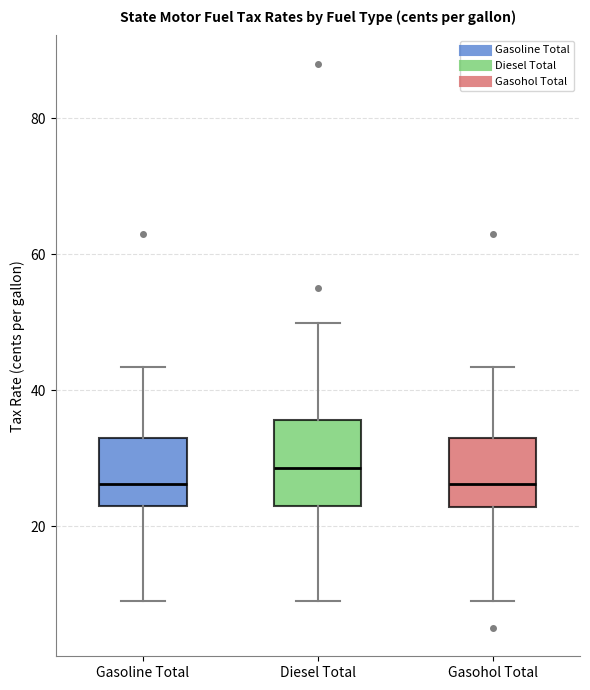

Reading left to right, transcribe this box plot: for each box, give where its median line is, the range the box spans, and where its two whiskers end, as read against the y-axis. The values are not printed on the chart, so give them approximately, as read against the axis.

Gasoline Total: median 26, box 24 to 34, whiskers 8 to 44
Diesel Total: median 28, box 24 to 36, whiskers 8 to 50
Gasohol Total: median 26, box 22 to 34, whiskers 8 to 44